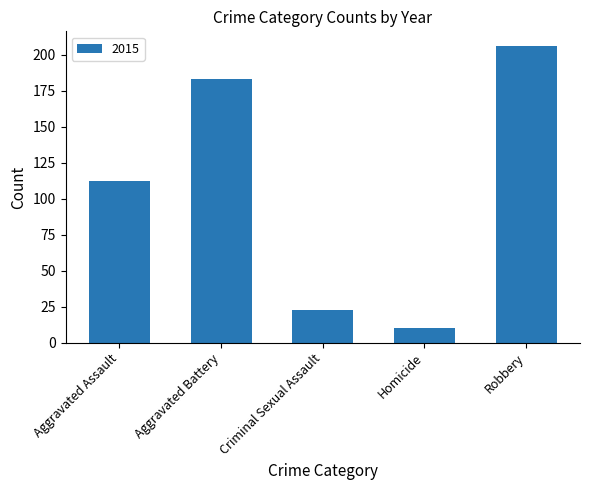

Reading left to right, list all the values displayed in this chart.

112	183	23	10	206